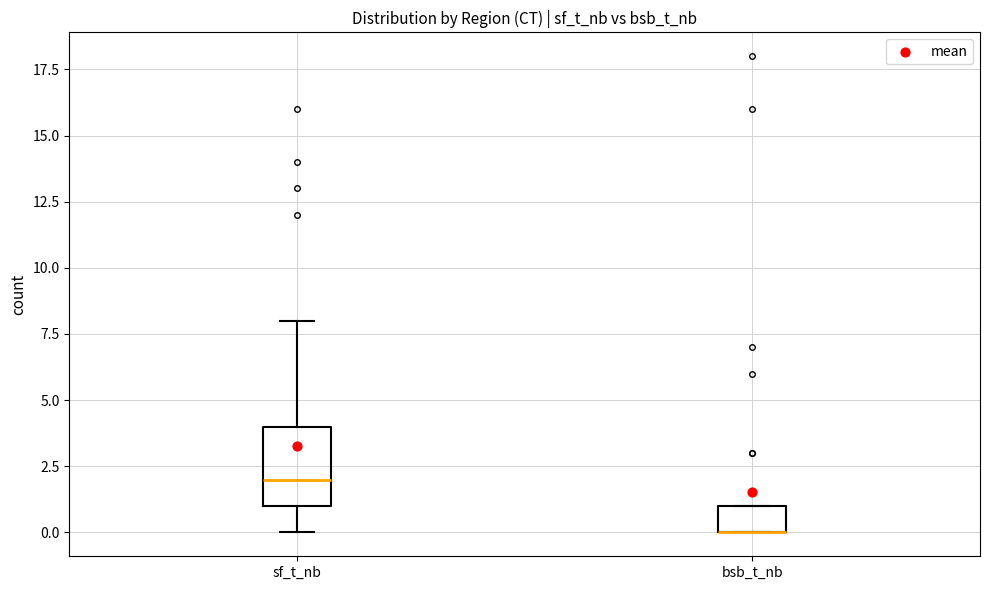

Reading left to right, transcribe this box plot: for each box, give where its median line is, the range the box spans, and where its two whiskers end, as read against the y-axis. The values are not printed on the chart, so give them approximately, as read against the axis.

sf_t_nb: median 2, box 1 to 4, whiskers 0 to 8
bsb_t_nb: median 0 (drawn on the box's lower edge), box 0 to 1, whiskers 0 to 1